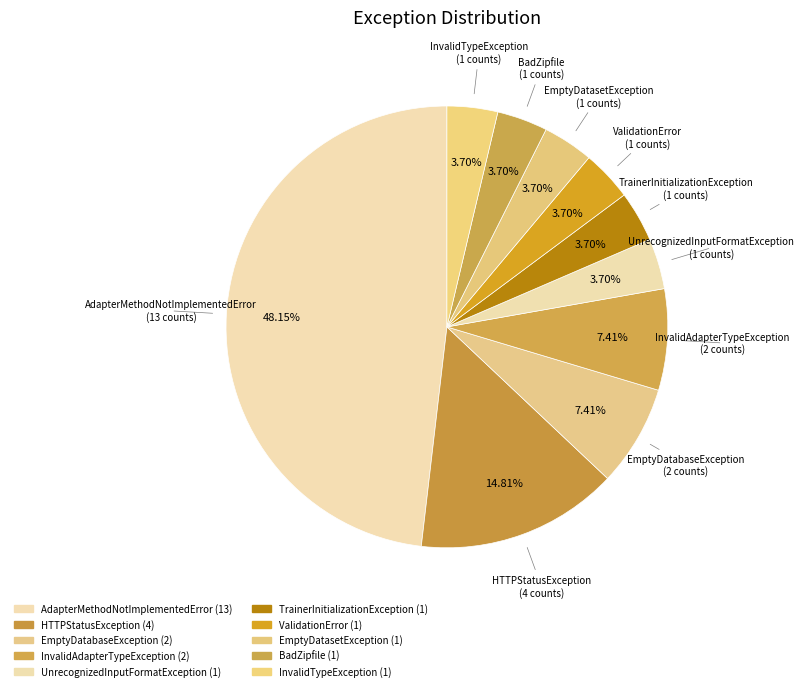

How much of the chart is everything except TrainerInitializationException?

96.3%